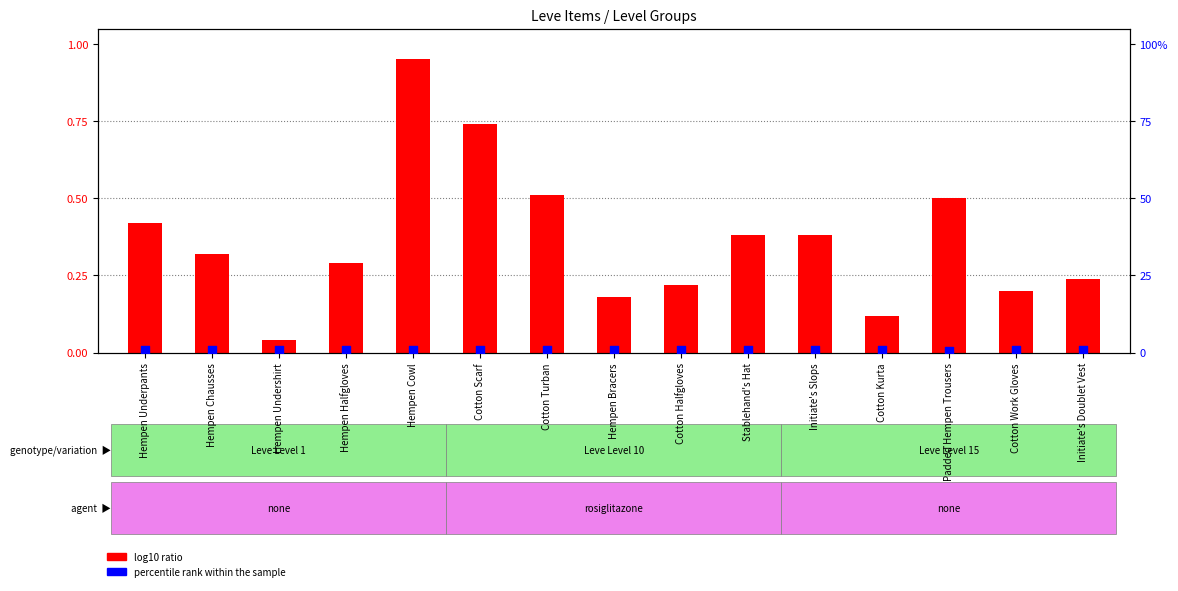

At how many categories does at least one series exceed 0?

15